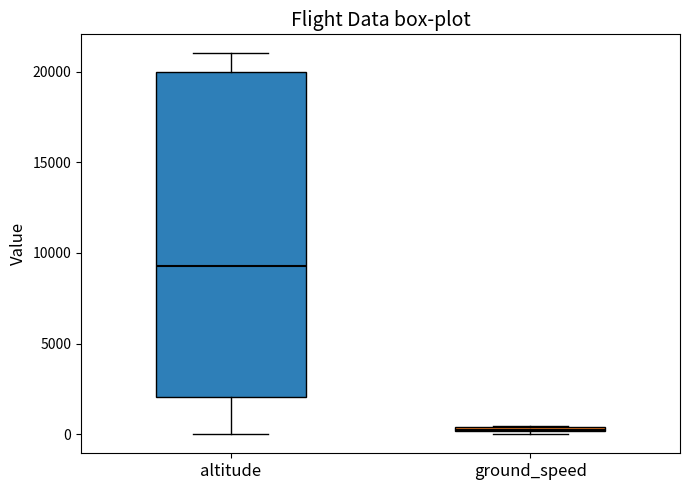

Comparing the boxes themselves (not the whiskers), which one is the tallest?

altitude